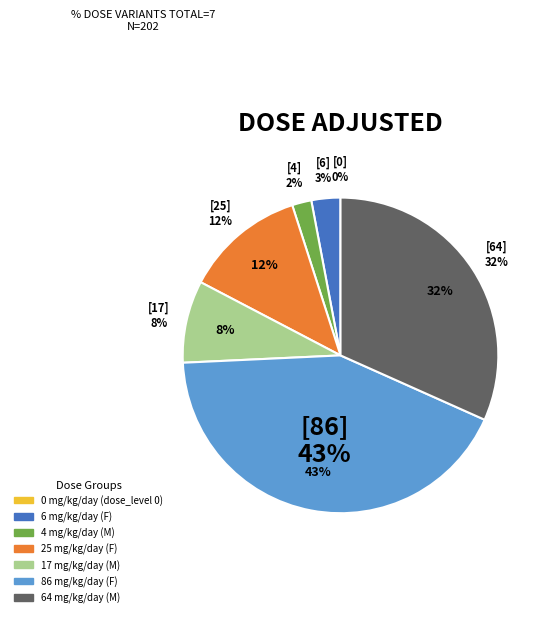

Which has a higher value, 4 mg/kg/day (M) or 86 mg/kg/day (F)?

86 mg/kg/day (F)